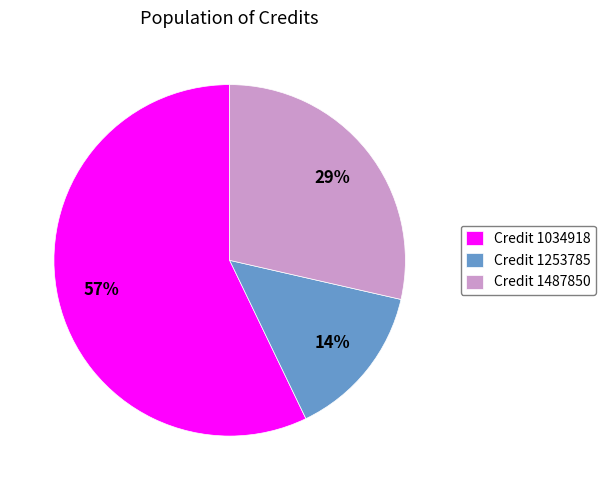

Between Credit 1034918 and Credit 1487850, which is larger?

Credit 1034918